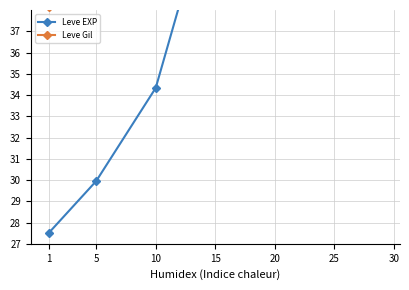

Reading left to right, list all the values displayed in this chart.

Leve EXP: 27.5	30.0	34.3	44.1	40.6	51.9	64.0
Leve Gil: 38.1	41.7	50.9	57.8	48.8	57.8	64.0